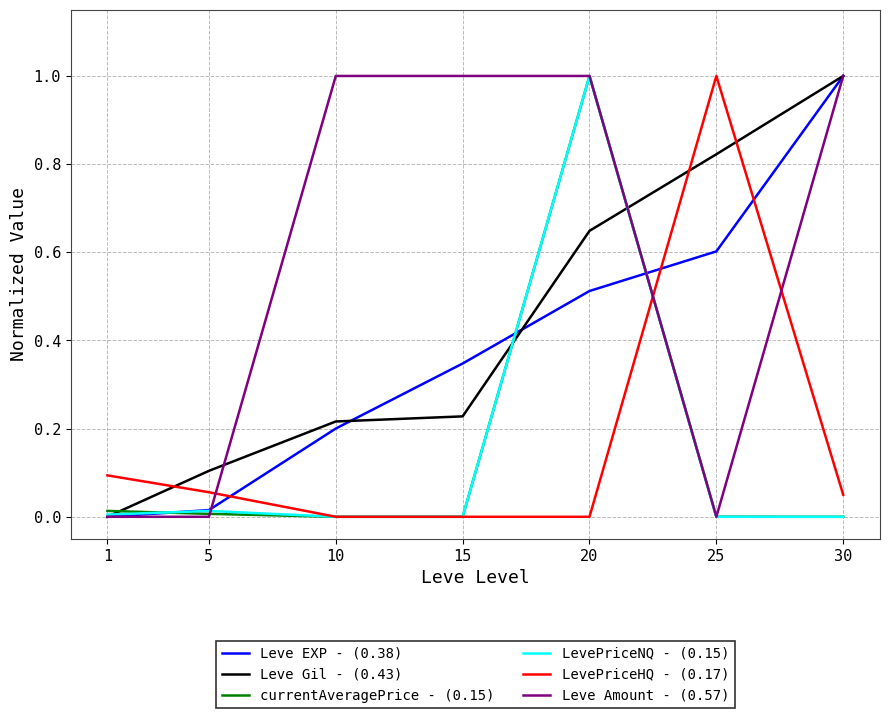

What is the sum of the currentAveragePrice - (0.15) values at 1 and 20?

1.0